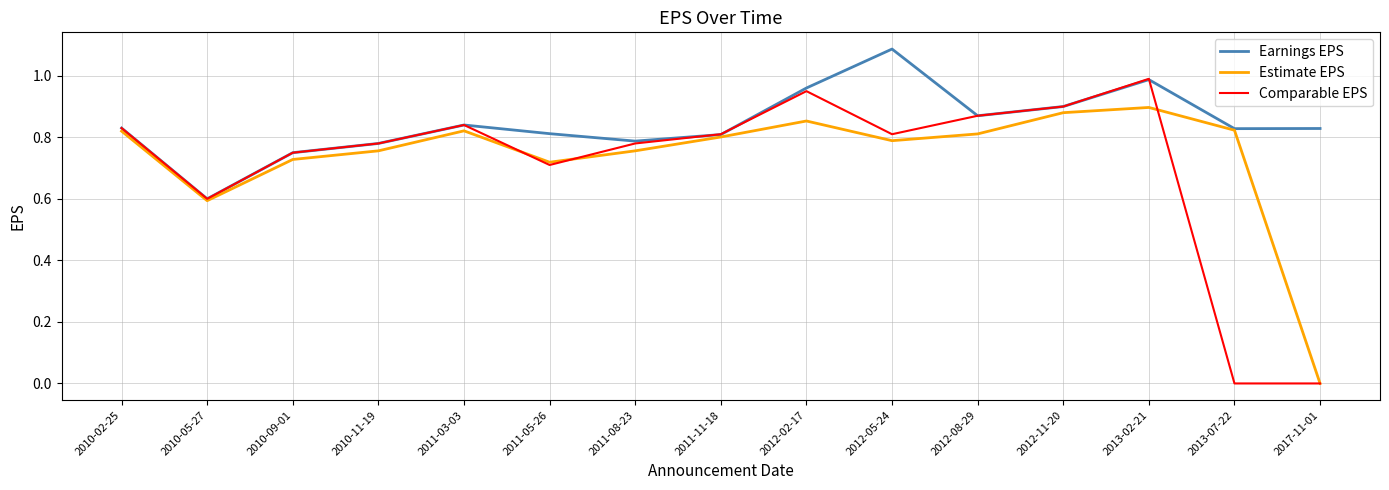

What is the minimum value for Earnings EPS?

0.6